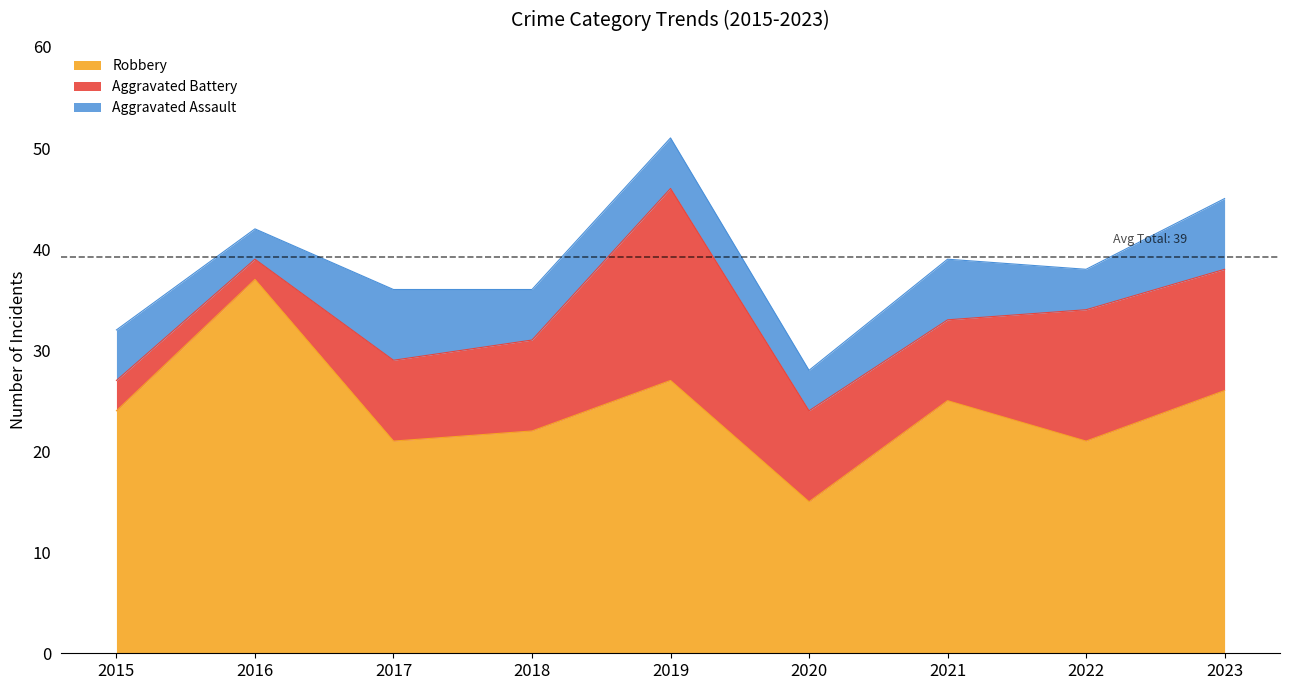

Read the Robbery value at 2023, to the nearest 10.

30